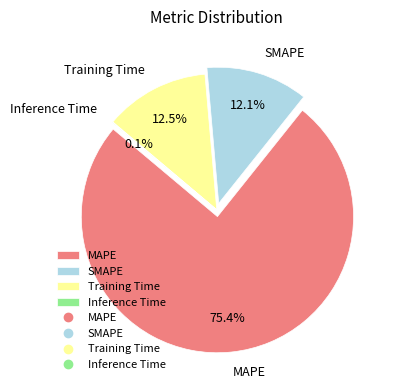

Count the number of slices in the pie.

4